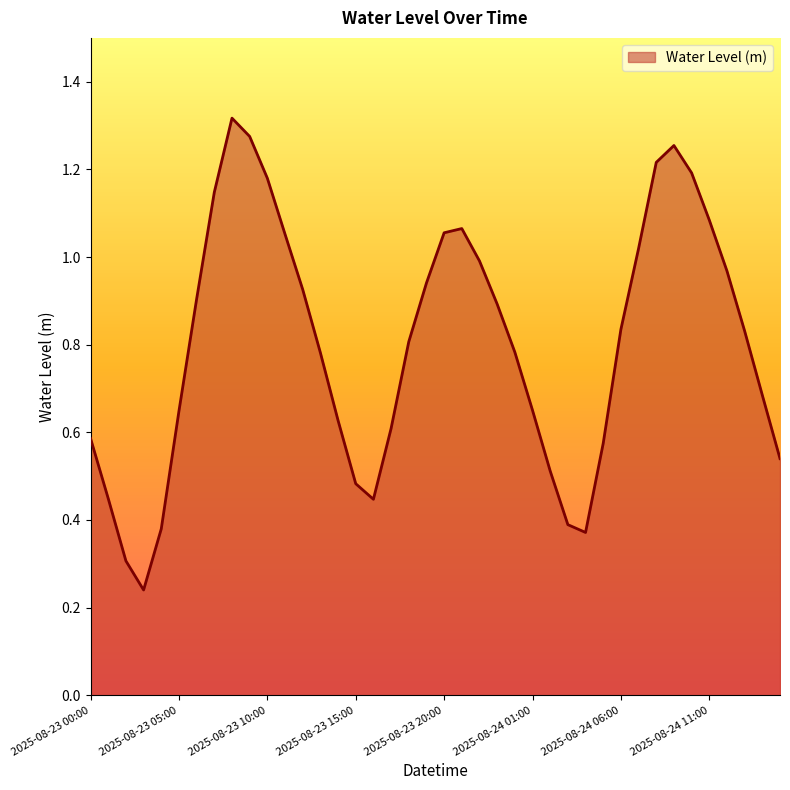

Does the chart display data point markers on the line(s)?

No